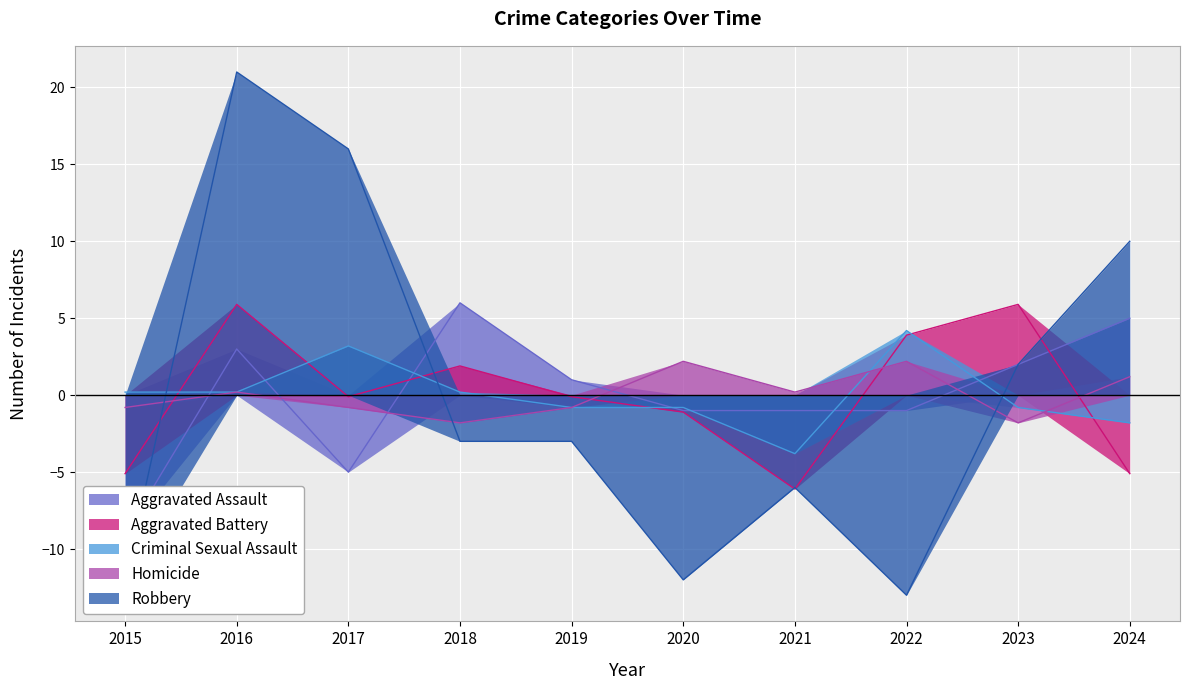

Between 2017 and 2024, which is larger?

2024